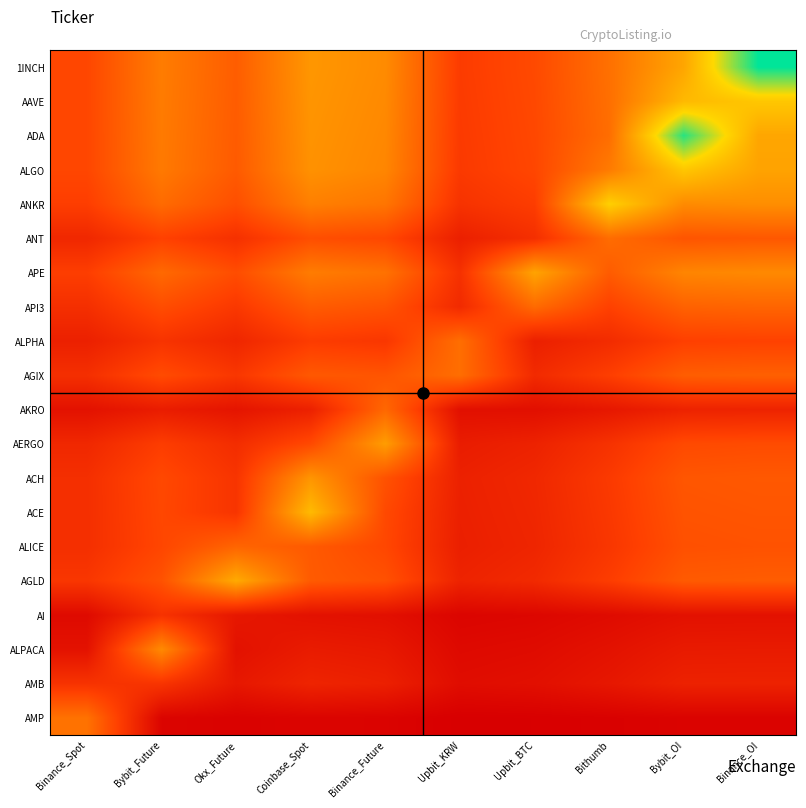

Reading right to left, transcribe all the data shown in this chart.

1INCH: Binance_OI=1.0	Bybit_OI=0.6	Bithumb=0.4	Upbit_BTC=0.3	Upbit_KRW=0.2	Binance_Future=0.5	Coinbase_Spot=0.5	Okx_Future=0.3	Bybit_Future=0.4	Binance_Spot=0.3
AAVE: Binance_OI=0.7	Bybit_OI=0.6	Bithumb=0.4	Upbit_BTC=0.3	Upbit_KRW=0.2	Binance_Future=0.5	Coinbase_Spot=0.5	Okx_Future=0.3	Bybit_Future=0.4	Binance_Spot=0.3
ADA: Binance_OI=0.6	Bybit_OI=1.0	Bithumb=0.4	Upbit_BTC=0.3	Upbit_KRW=0.2	Binance_Future=0.5	Coinbase_Spot=0.5	Okx_Future=0.3	Bybit_Future=0.4	Binance_Spot=0.3
ALGO: Binance_OI=0.6	Bybit_OI=0.7	Bithumb=0.4	Upbit_BTC=0.3	Upbit_KRW=0.2	Binance_Future=0.5	Coinbase_Spot=0.5	Okx_Future=0.3	Bybit_Future=0.4	Binance_Spot=0.3
ANKR: Binance_OI=0.5	Bybit_OI=0.5	Bithumb=0.7	Upbit_BTC=0.2	Upbit_KRW=0.2	Binance_Future=0.4	Coinbase_Spot=0.5	Okx_Future=0.3	Bybit_Future=0.4	Binance_Spot=0.2
ANT: Binance_OI=0.3	Bybit_OI=0.3	Bithumb=0.4	Upbit_BTC=0.2	Upbit_KRW=0.1	Binance_Future=0.3	Coinbase_Spot=0.3	Okx_Future=0.2	Bybit_Future=0.3	Binance_Spot=0.2
APE: Binance_OI=0.5	Bybit_OI=0.5	Bithumb=0.3	Upbit_BTC=0.6	Upbit_KRW=0.2	Binance_Future=0.4	Coinbase_Spot=0.4	Okx_Future=0.3	Bybit_Future=0.4	Binance_Spot=0.2
API3: Binance_OI=0.4	Bybit_OI=0.4	Bithumb=0.3	Upbit_BTC=0.4	Upbit_KRW=0.2	Binance_Future=0.3	Coinbase_Spot=0.3	Okx_Future=0.2	Bybit_Future=0.3	Binance_Spot=0.2
ALPHA: Binance_OI=0.3	Bybit_OI=0.2	Bithumb=0.2	Upbit_BTC=0.1	Upbit_KRW=0.4	Binance_Future=0.2	Coinbase_Spot=0.2	Okx_Future=0.2	Bybit_Future=0.2	Binance_Spot=0.1
AGIX: Binance_OI=0.4	Bybit_OI=0.3	Bithumb=0.2	Upbit_BTC=0.2	Upbit_KRW=0.4	Binance_Future=0.3	Coinbase_Spot=0.3	Okx_Future=0.2	Bybit_Future=0.3	Binance_Spot=0.2
AKRO: Binance_OI=0.1	Bybit_OI=0.1	Bithumb=0.1	Upbit_BTC=0.1	Upbit_KRW=0.1	Binance_Future=0.4	Coinbase_Spot=0.1	Okx_Future=0.1	Bybit_Future=0.1	Binance_Spot=0.1
AERGO: Binance_OI=0.3	Bybit_OI=0.3	Bithumb=0.2	Upbit_BTC=0.1	Upbit_KRW=0.1	Binance_Future=0.6	Coinbase_Spot=0.3	Okx_Future=0.2	Bybit_Future=0.2	Binance_Spot=0.2
ACH: Binance_OI=0.3	Bybit_OI=0.3	Bithumb=0.2	Upbit_BTC=0.2	Upbit_KRW=0.1	Binance_Future=0.3	Coinbase_Spot=0.5	Okx_Future=0.2	Bybit_Future=0.3	Binance_Spot=0.2
ACE: Binance_OI=0.3	Bybit_OI=0.3	Bithumb=0.2	Upbit_BTC=0.2	Upbit_KRW=0.1	Binance_Future=0.3	Coinbase_Spot=0.7	Okx_Future=0.2	Bybit_Future=0.3	Binance_Spot=0.2
ALICE: Binance_OI=0.3	Bybit_OI=0.3	Bithumb=0.2	Upbit_BTC=0.1	Upbit_KRW=0.1	Binance_Future=0.3	Coinbase_Spot=0.3	Okx_Future=0.4	Bybit_Future=0.3	Binance_Spot=0.2
AGLD: Binance_OI=0.3	Bybit_OI=0.3	Bithumb=0.2	Upbit_BTC=0.2	Upbit_KRW=0.1	Binance_Future=0.3	Coinbase_Spot=0.3	Okx_Future=0.6	Bybit_Future=0.3	Binance_Spot=0.2
AI: Binance_OI=0.1	Bybit_OI=0.1	Bithumb=0.0	Upbit_BTC=0.0	Upbit_KRW=0.0	Binance_Future=0.1	Coinbase_Spot=0.1	Okx_Future=0.1	Bybit_Future=0.2	Binance_Spot=0.0
ALPACA: Binance_OI=0.1	Bybit_OI=0.1	Bithumb=0.1	Upbit_BTC=0.0	Upbit_KRW=0.0	Binance_Future=0.1	Coinbase_Spot=0.1	Okx_Future=0.1	Bybit_Future=0.5	Binance_Spot=0.1
AMB: Binance_OI=0.1	Bybit_OI=0.1	Bithumb=0.1	Upbit_BTC=0.1	Upbit_KRW=0.1	Binance_Future=0.1	Coinbase_Spot=0.1	Okx_Future=0.1	Bybit_Future=0.2	Binance_Spot=0.2
AMP: Binance_OI=0.0	Bybit_OI=0.0	Bithumb=0.0	Upbit_BTC=0.0	Upbit_KRW=0.0	Binance_Future=0.0	Coinbase_Spot=0.0	Okx_Future=0.0	Bybit_Future=0.0	Binance_Spot=0.4